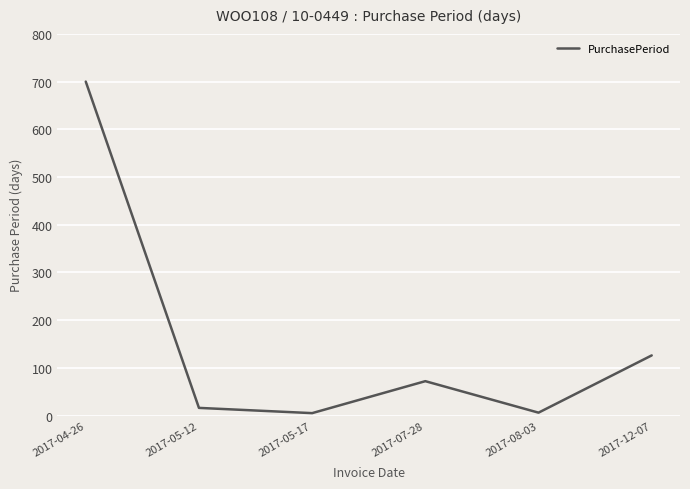

True or false: the data has more than 2 interior local peaks.

False